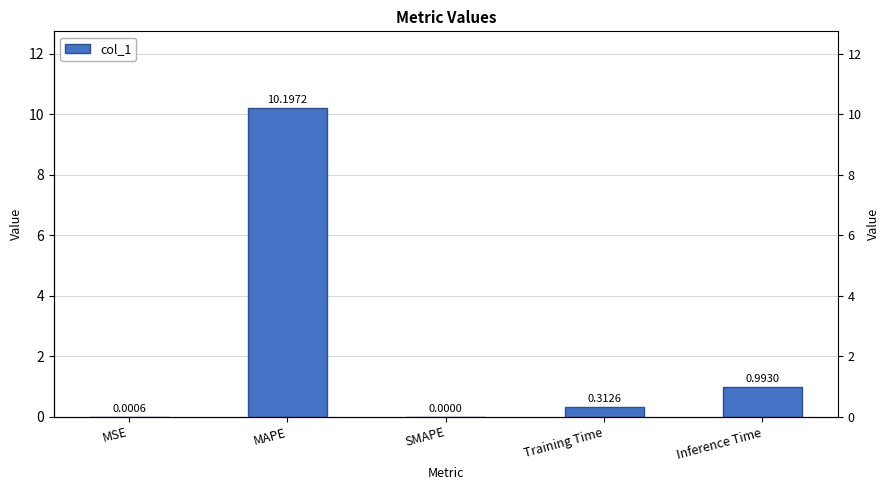

What is the change in value from SMAPE to Inference Time?

+1.0